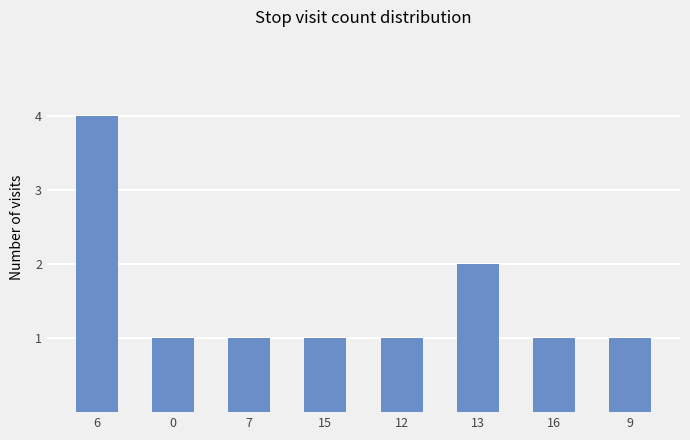

How many categories are shown in the chart?

8